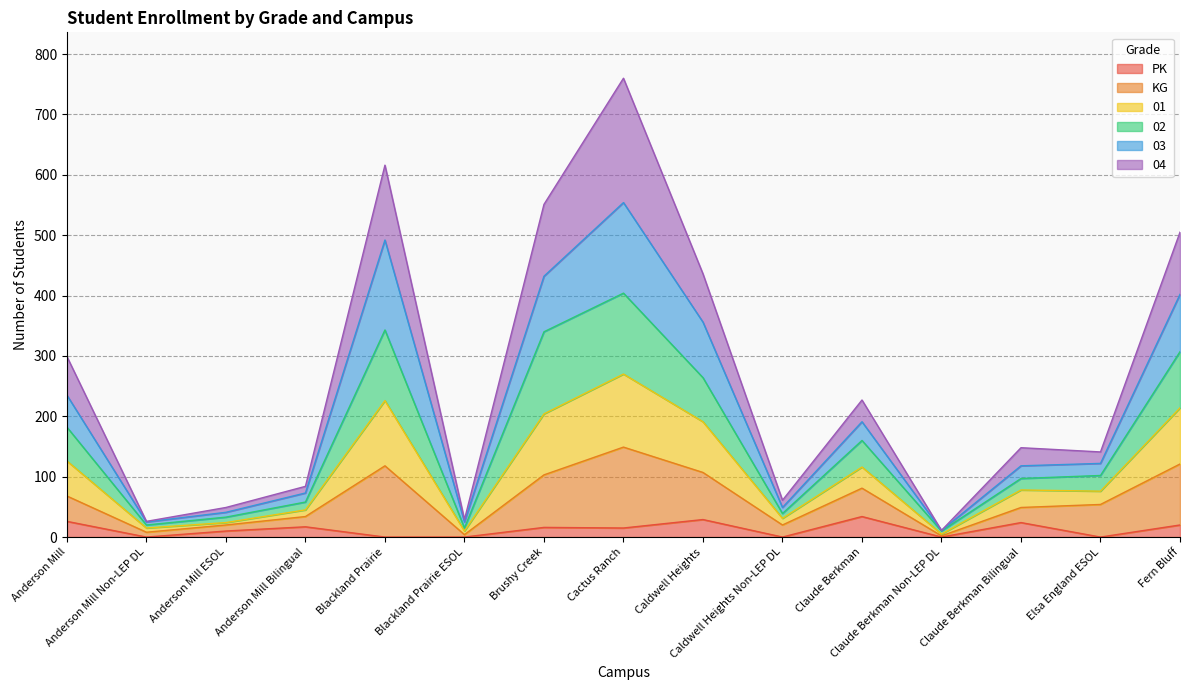

How many lines are shown in the chart?

6